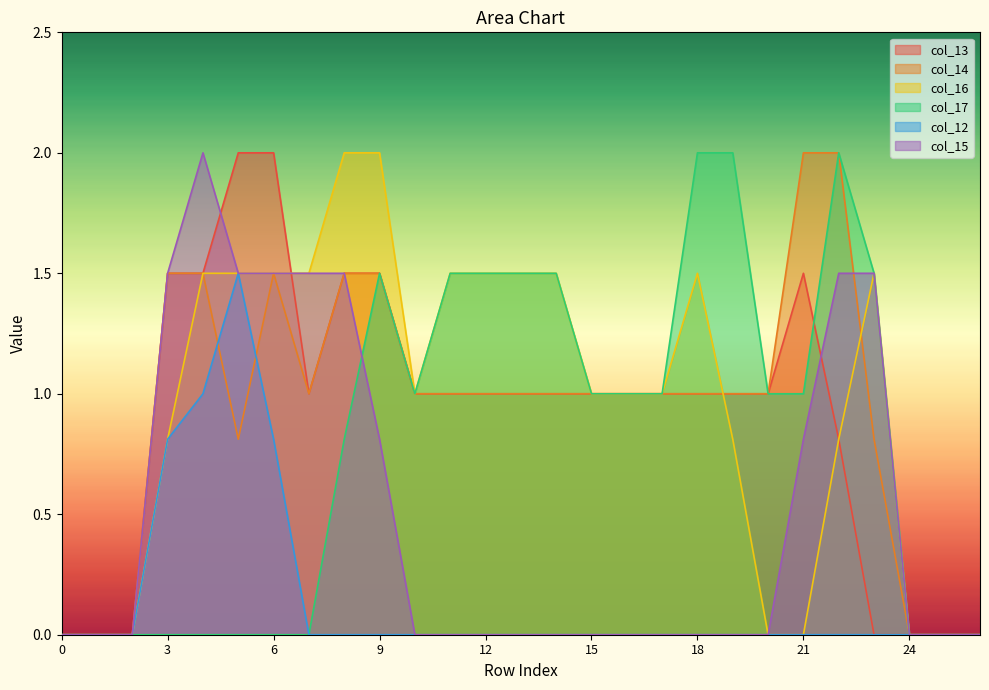

What is the value of the col_16 point at the 24th from the left?

1.5